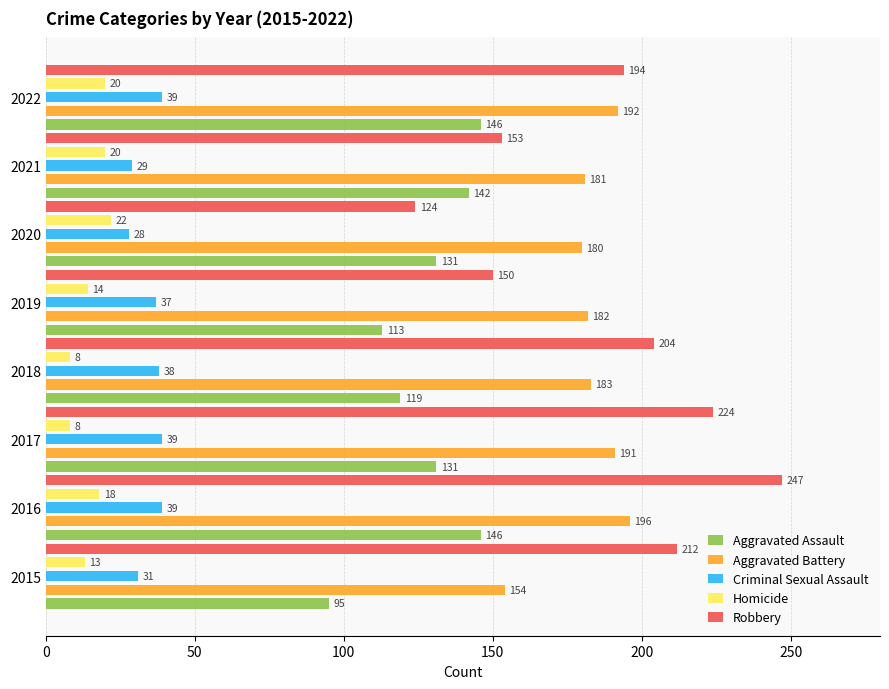

True or false: Robbery has a value of 194 at 2022.

True